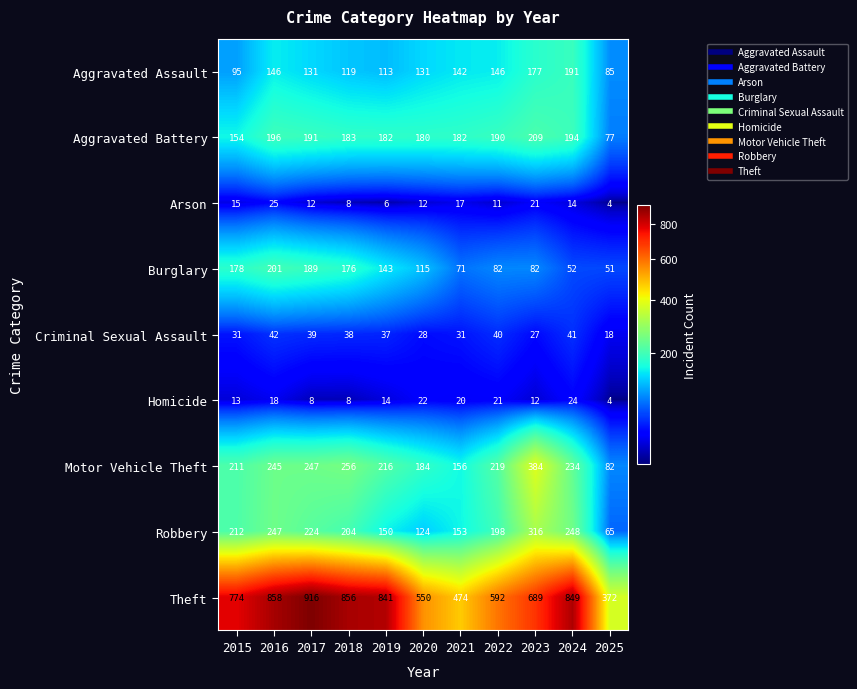

What is the spread (max minus min) of values at 2016?

840